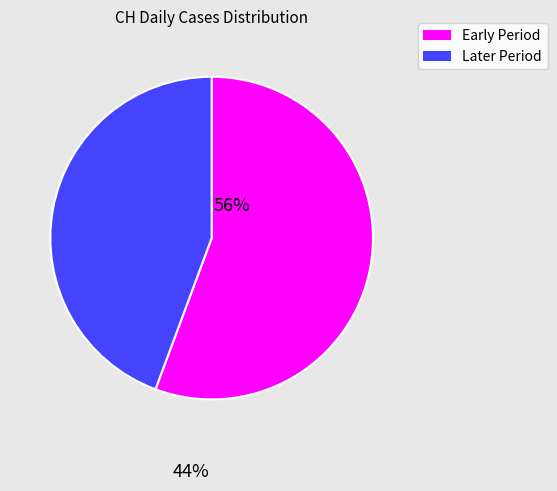

Is there a majority slice in this chart?

Yes